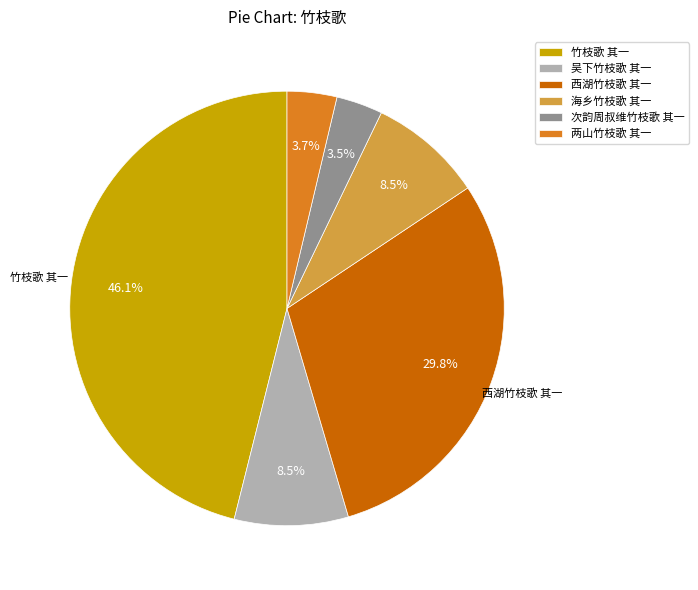

How much of the chart is everything except 竹枝歌 其一?

53.9%